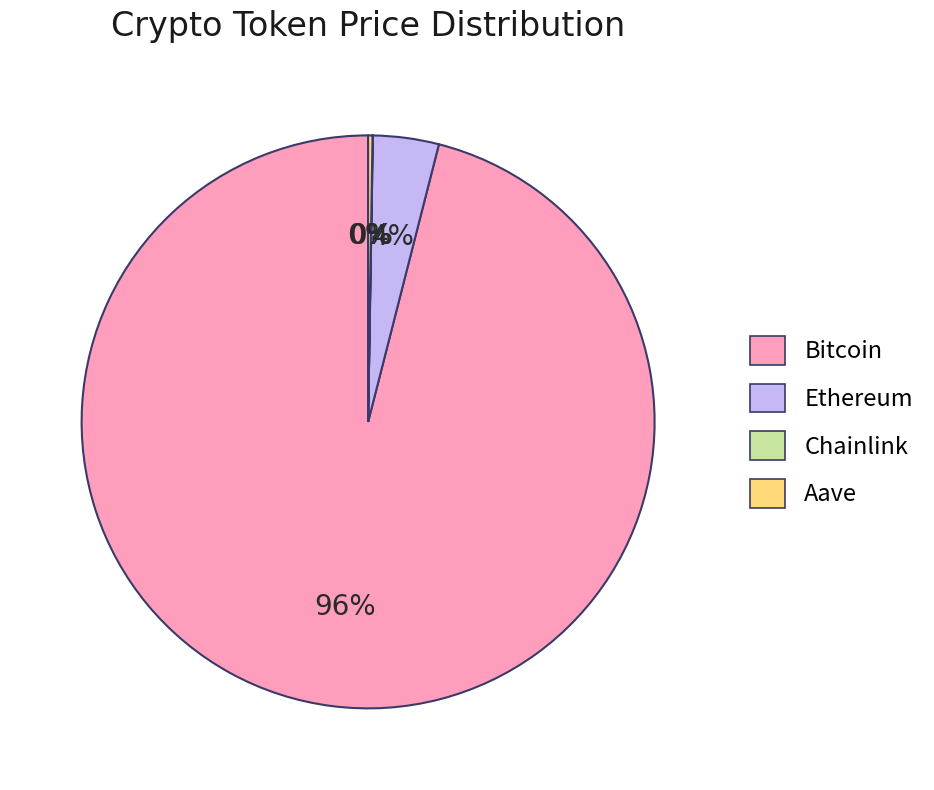

Which category has the biggest portion of the pie?

Bitcoin